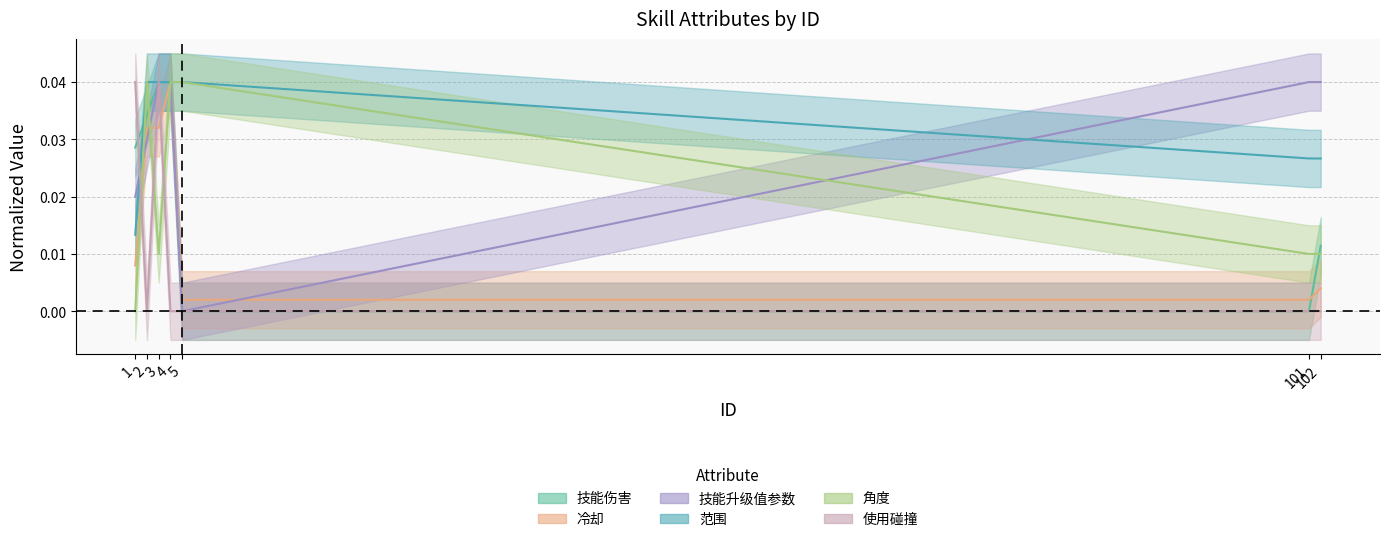

At which label does 技能伤害 reach its peak?

3